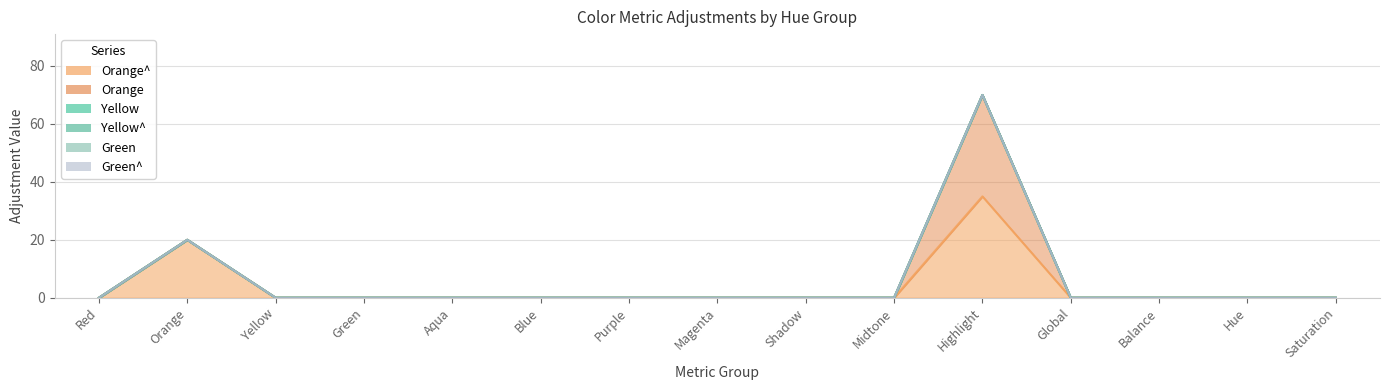

What is the label of the 7th point from the right?

Shadow